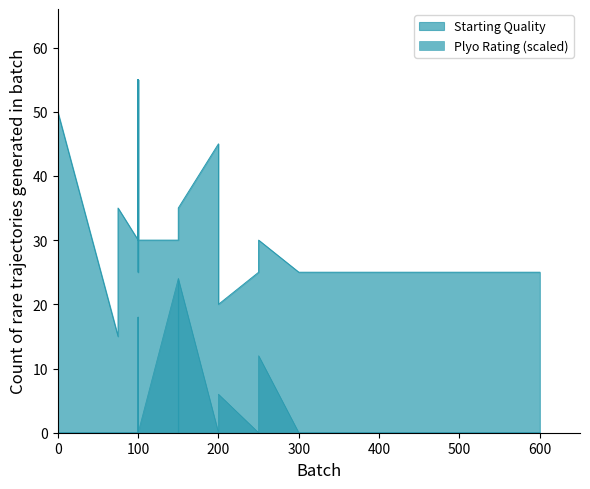

What is the label of the 11th point from the left?

200